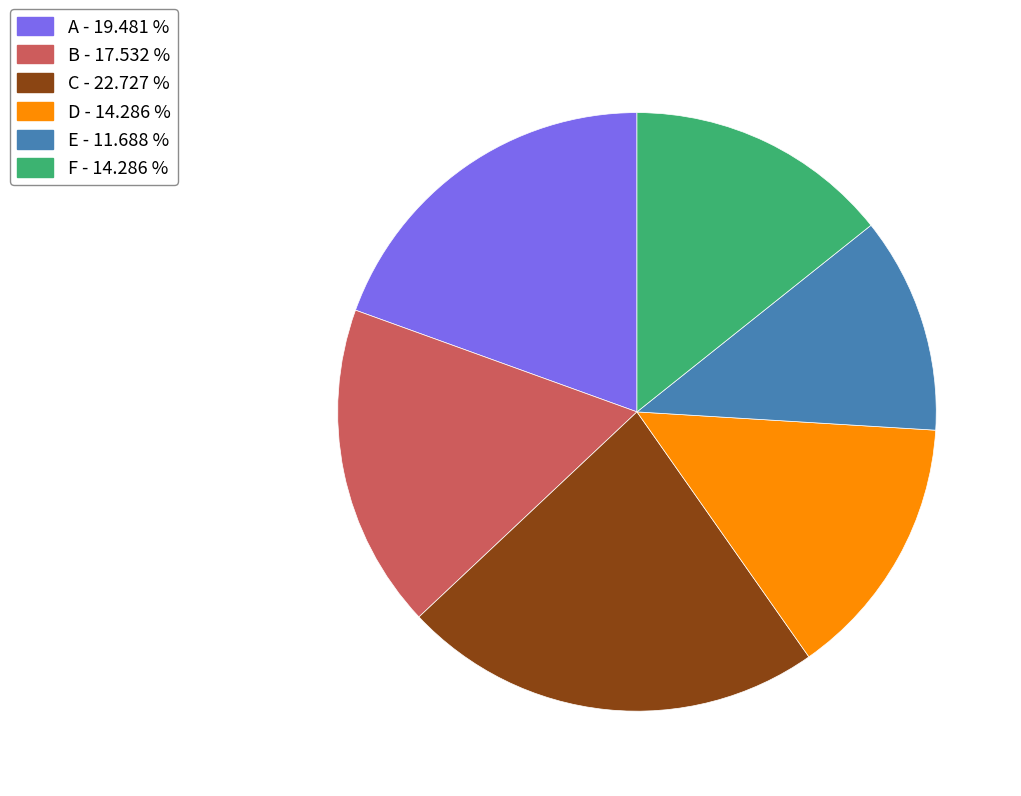

Is the sum of F - 14.286 % and B - 17.532 % greater than half?

No